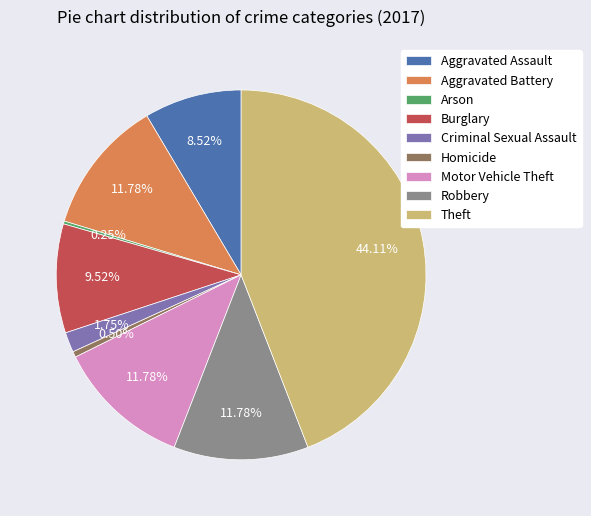

What is the ratio of the value at Burglary to the value at Aggravated Assault?

1.1